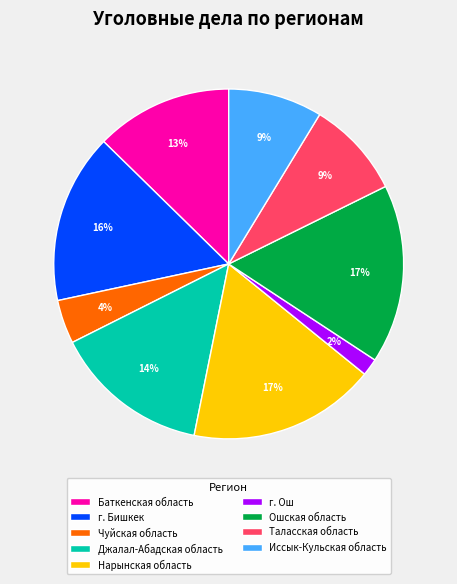

To the nearest percent, what percentage of the pie is г. Ош?

2%